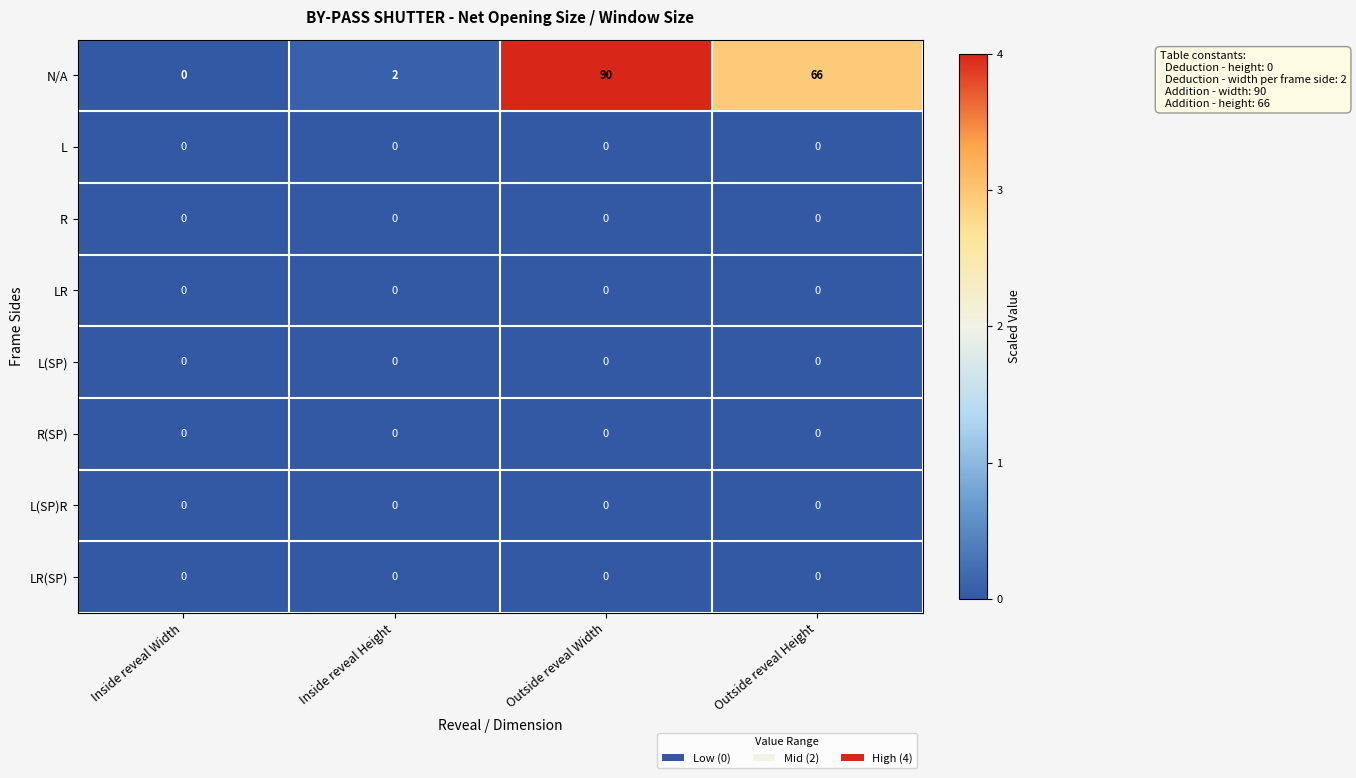

What is the difference between the maximum and second lowest values in the N/A series?

88